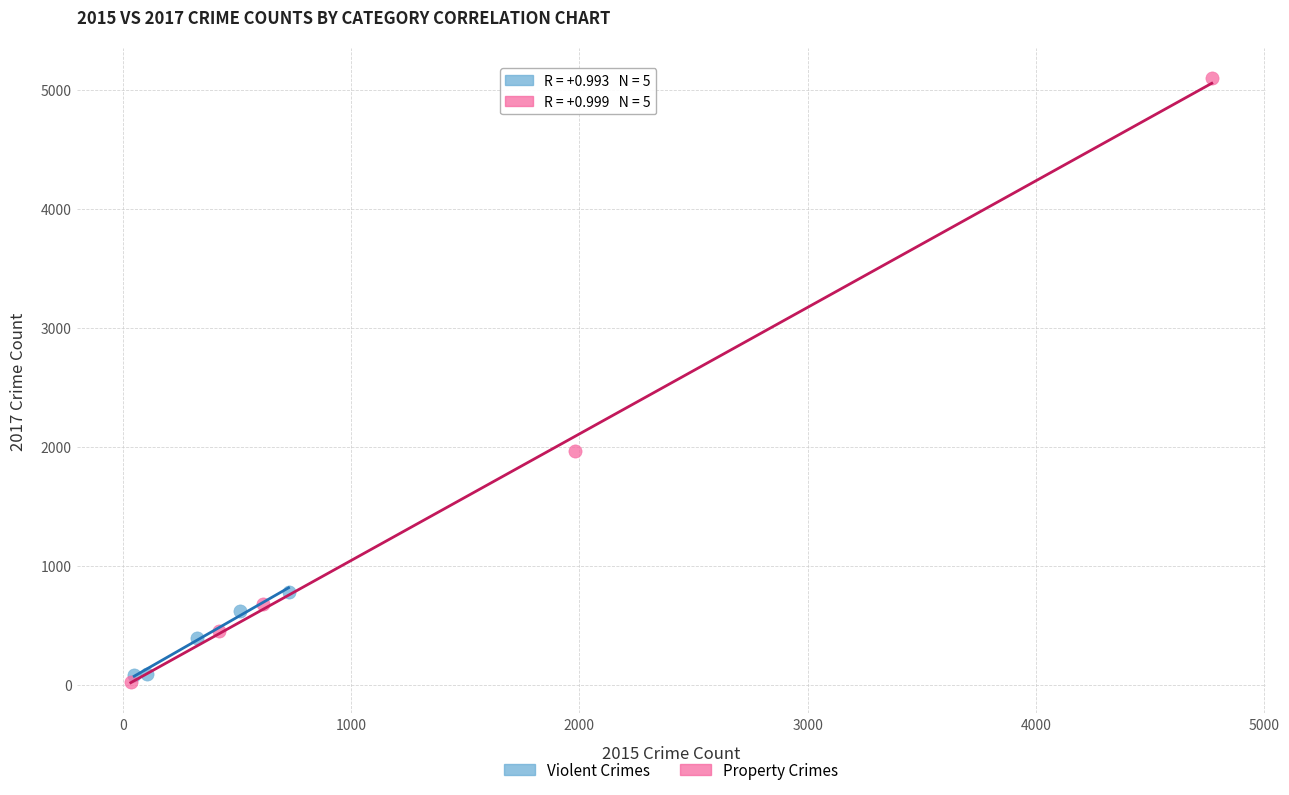

Which series contains the highest Y value?

Property Crimes